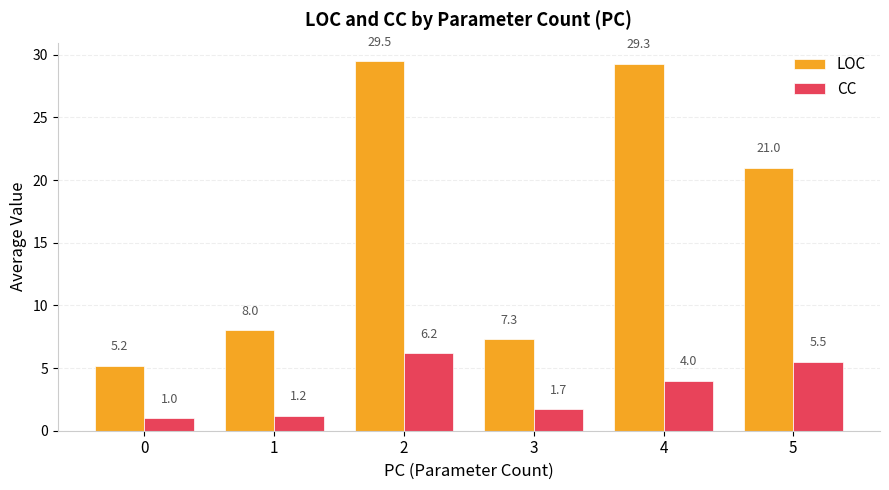

What is the total value across all series at 4?

33.3